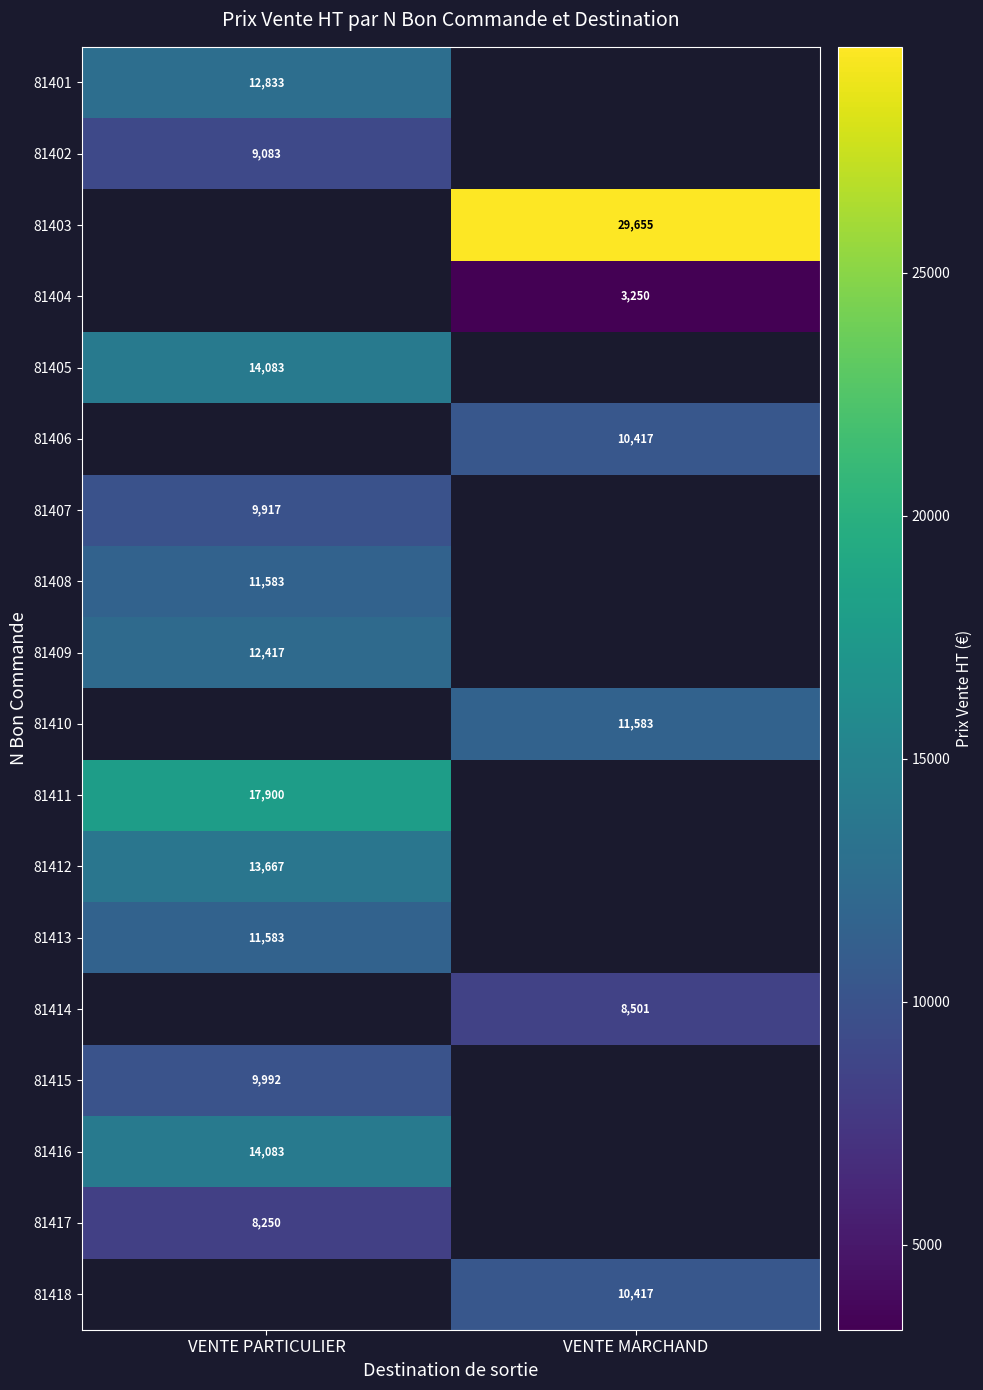

Is the value of 81403 at VENTE MARCHAND greater than the value of 81410 at VENTE PARTICULIER?

No